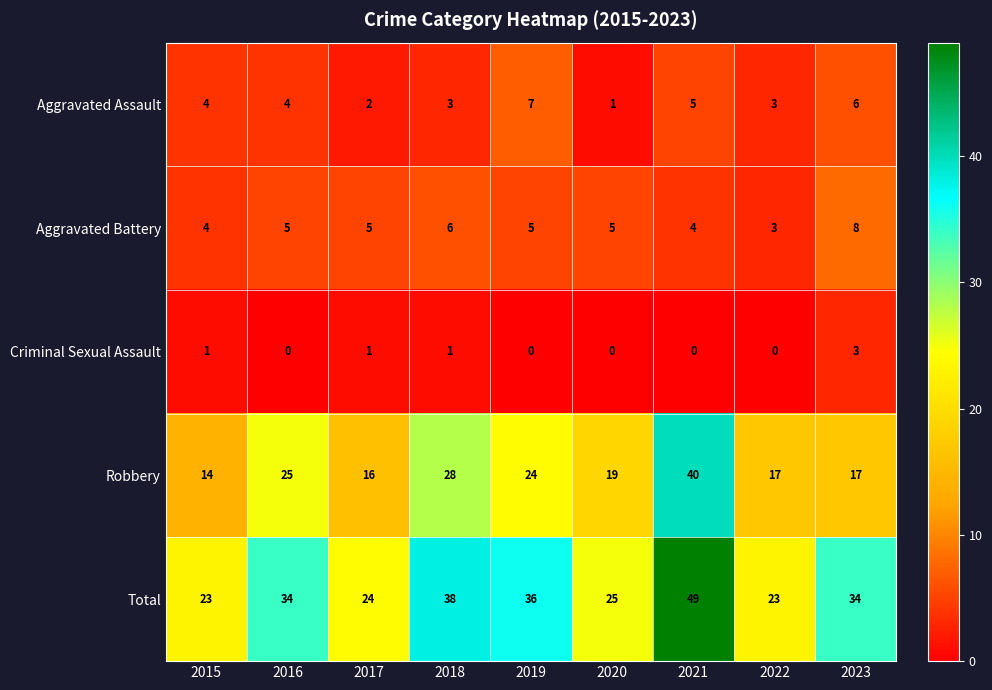

At which category is the sum across all series the highest?

2021